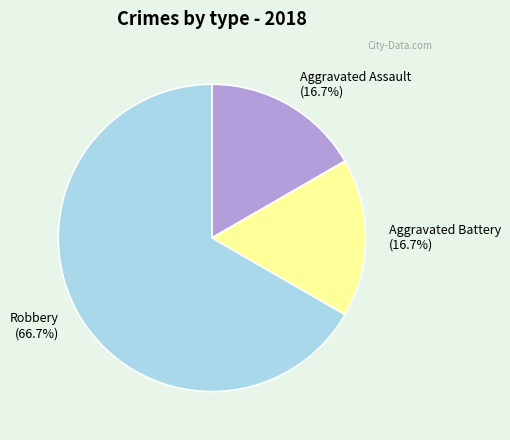

Is there a majority slice in this chart?

Yes